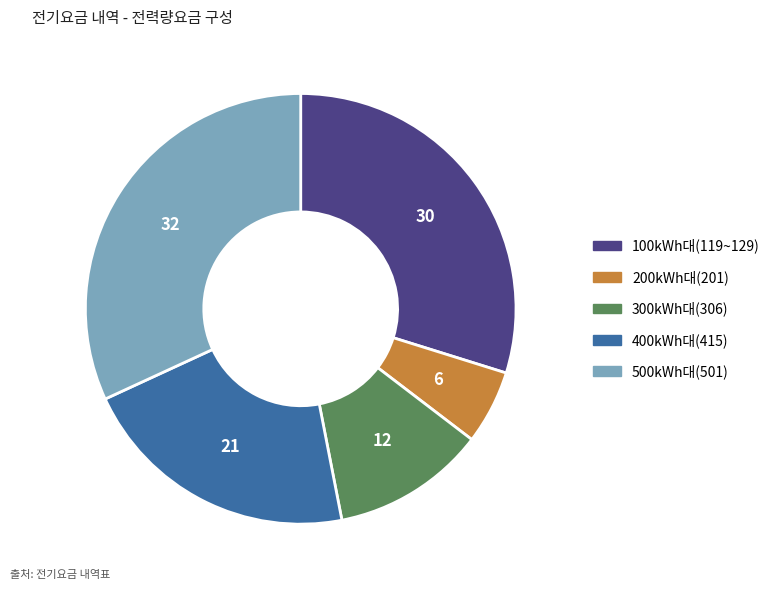

Is there a majority slice in this chart?

No